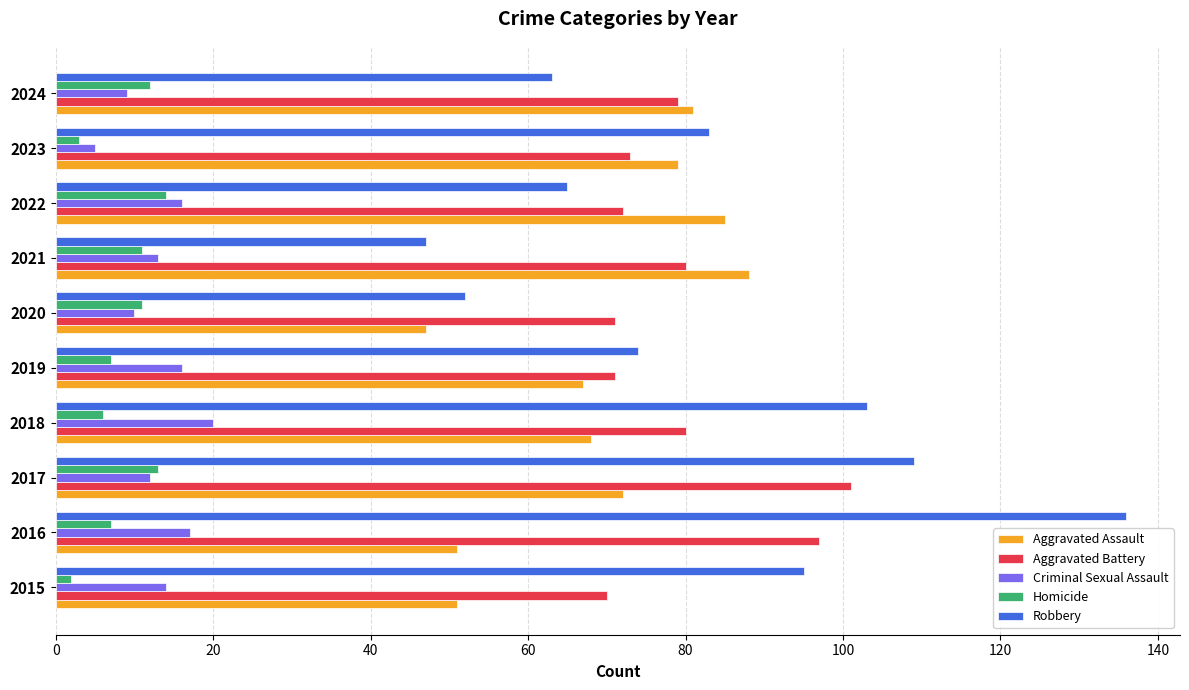

What is the smallest value displayed?

2